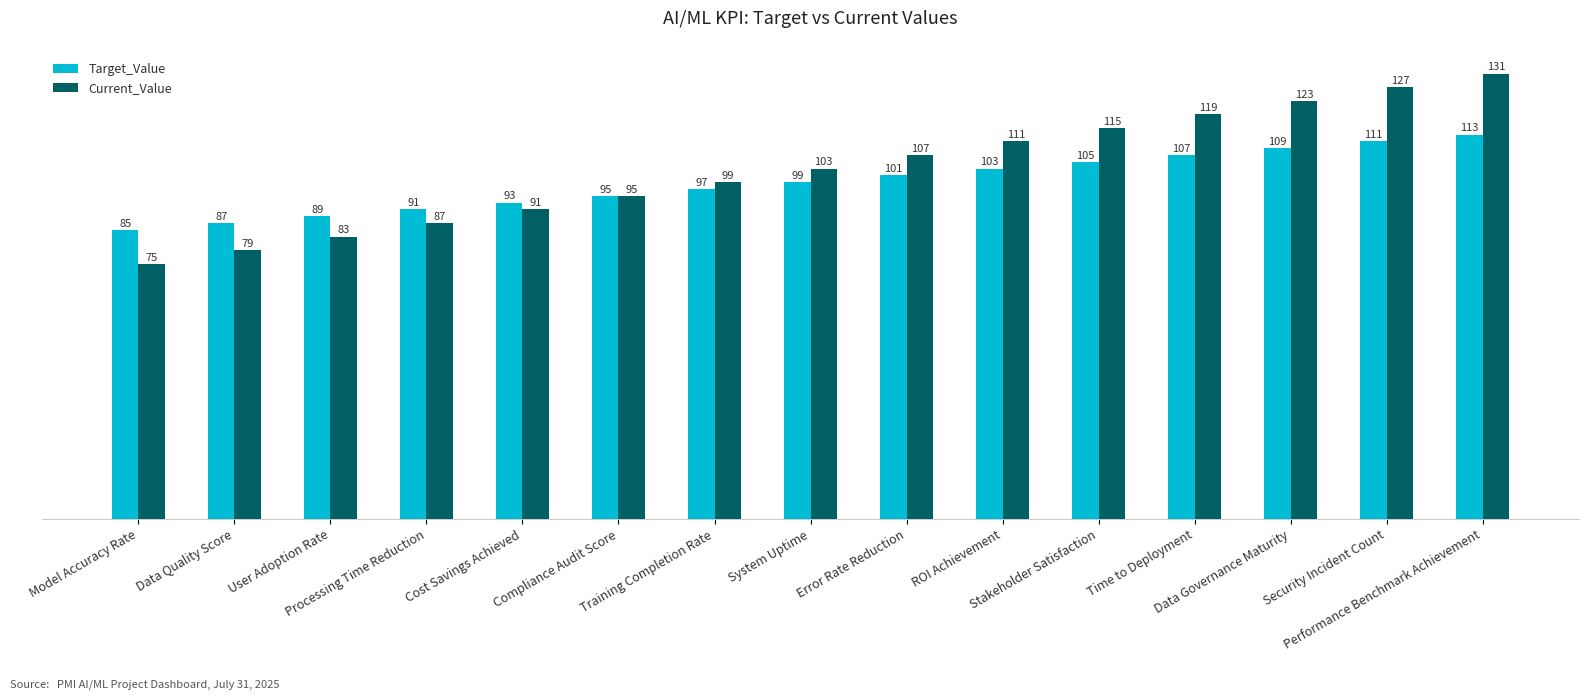

What is the sum of the Target_Value values at Stakeholder Satisfaction and Performance Benchmark Achievement?

218